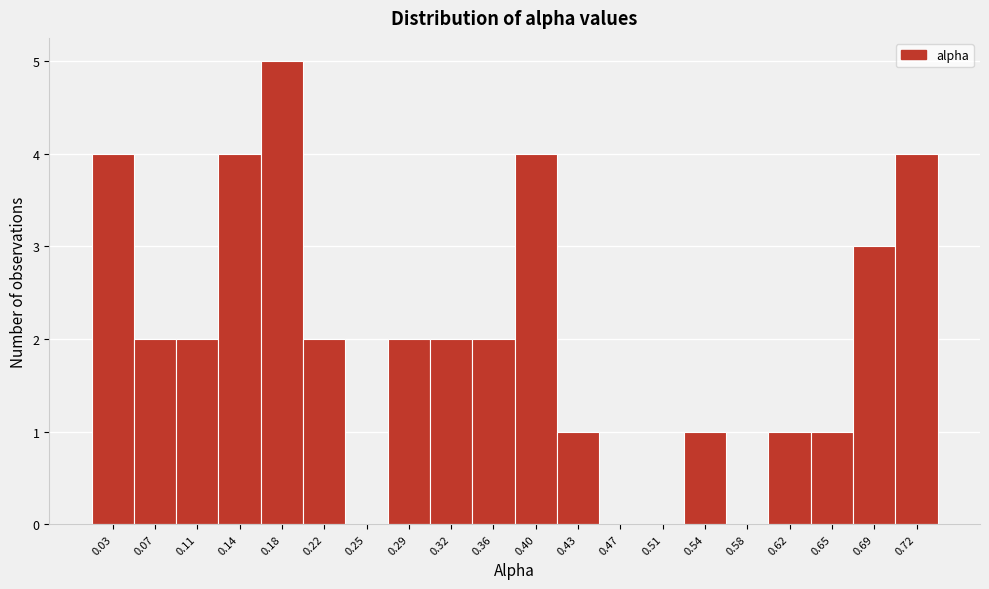

Reading left to right, list all the values displayed in this chart.

0.03=4	0.07=2	0.11=2	0.14=4	0.18=5	0.22=2	0.25=0	0.29=2	0.32=2	0.36=2	0.40=4	0.43=1	0.47=0	0.51=0	0.54=1	0.58=0	0.62=1	0.65=1	0.69=3	0.72=4